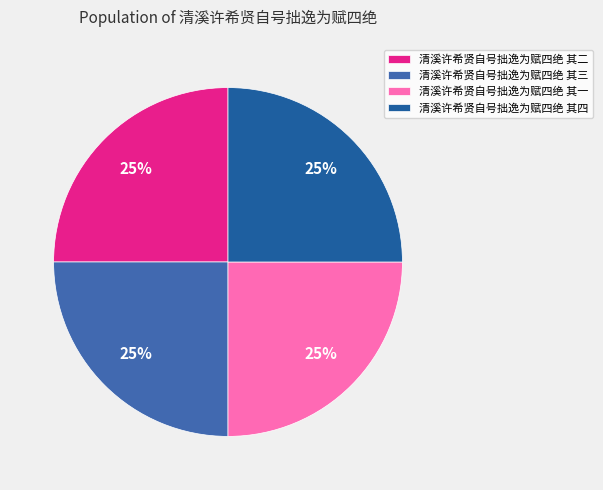

Rank the categories by value from highest to lowest.

清溪许希贤自号拙逸为赋四绝 其二, 清溪许希贤自号拙逸为赋四绝 其三, 清溪许希贤自号拙逸为赋四绝 其一, 清溪许希贤自号拙逸为赋四绝 其四